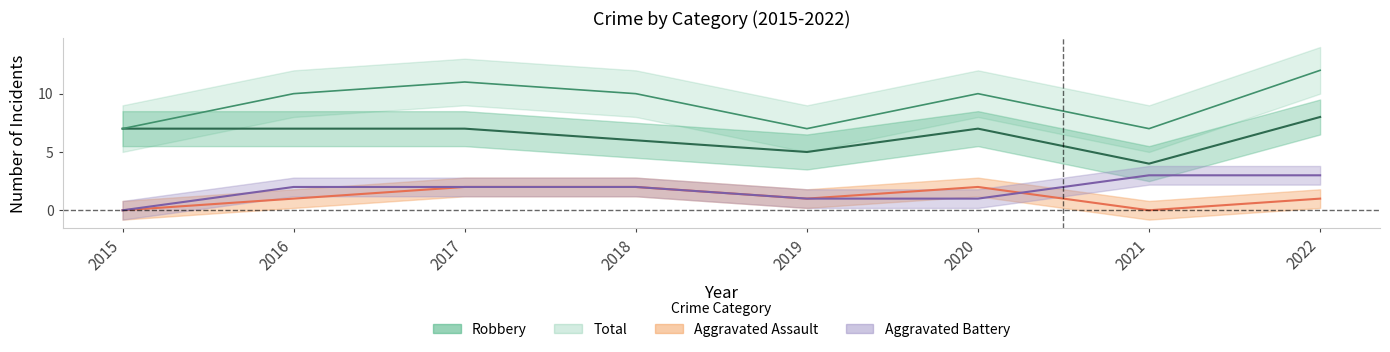

True or false: Total and Aggravated Battery intersect in this chart.

False